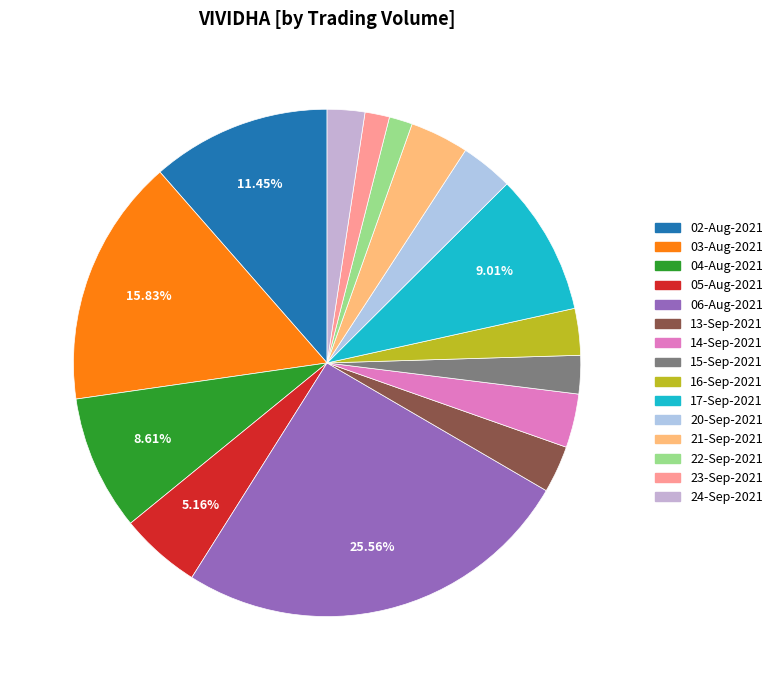

What percentage is the 05-Aug-2021 slice, to the nearest percent?

5%